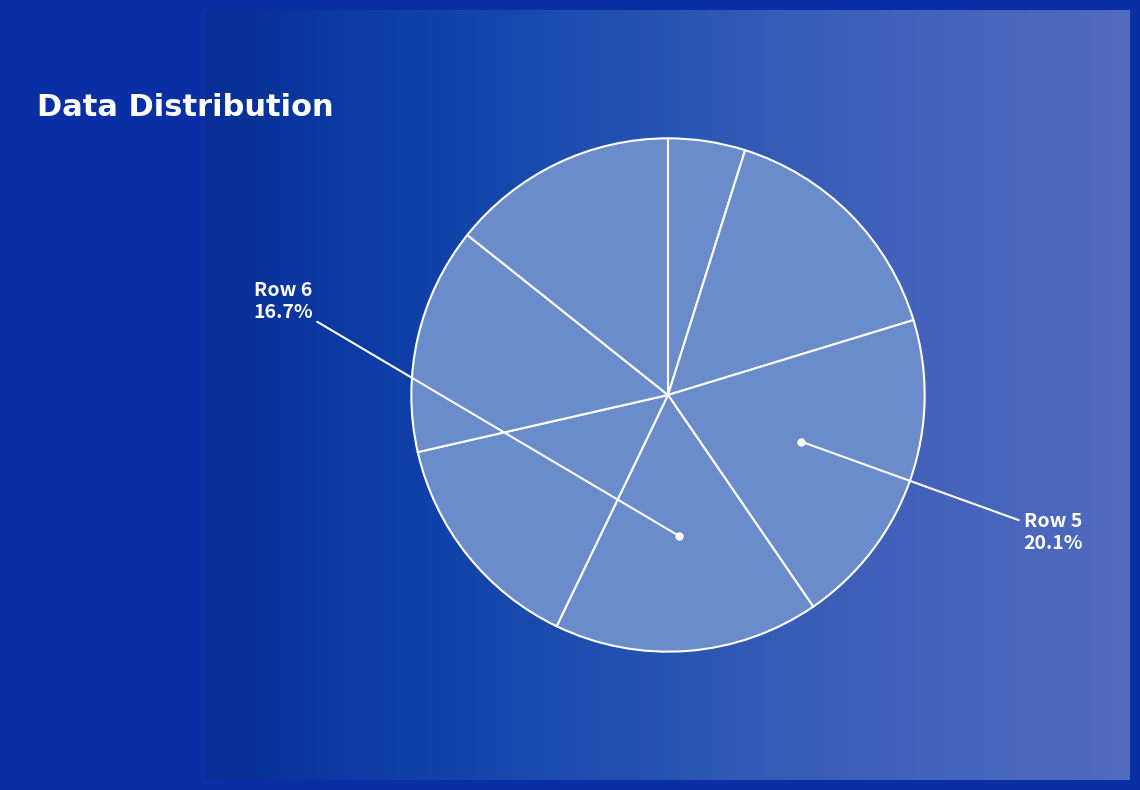

How many slices are in this pie chart?

7